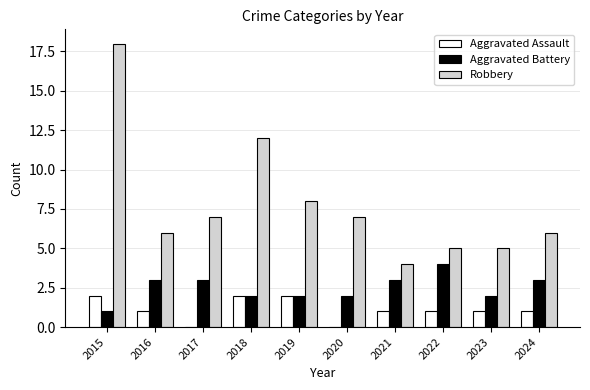

Count the number of categories in the chart.

10